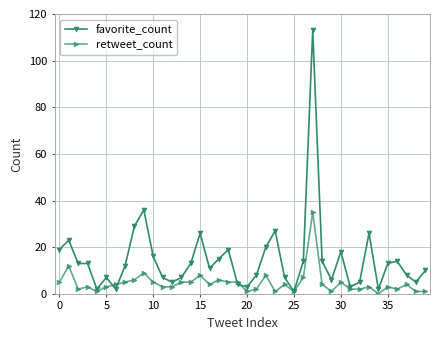

Rank the series by their average value, from highest to lowest.

favorite_count, retweet_count